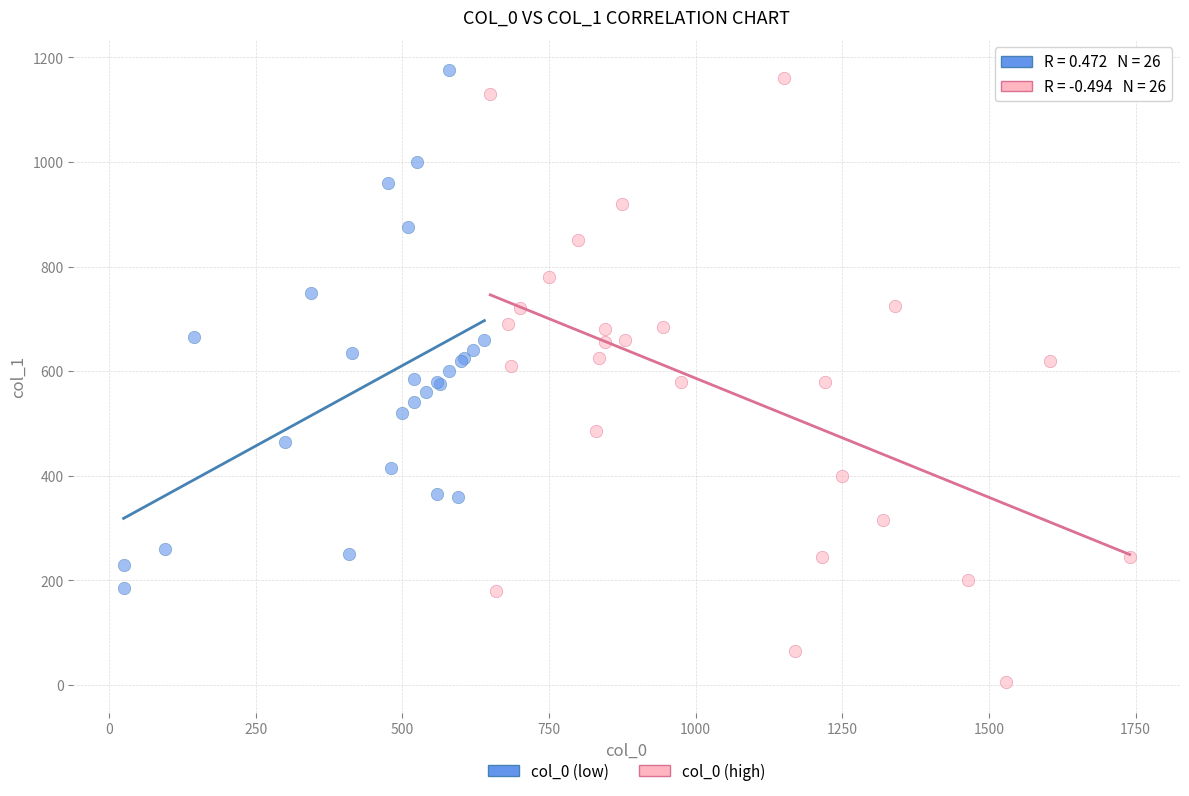

Which series contains the highest Y value?

col_0 (low)